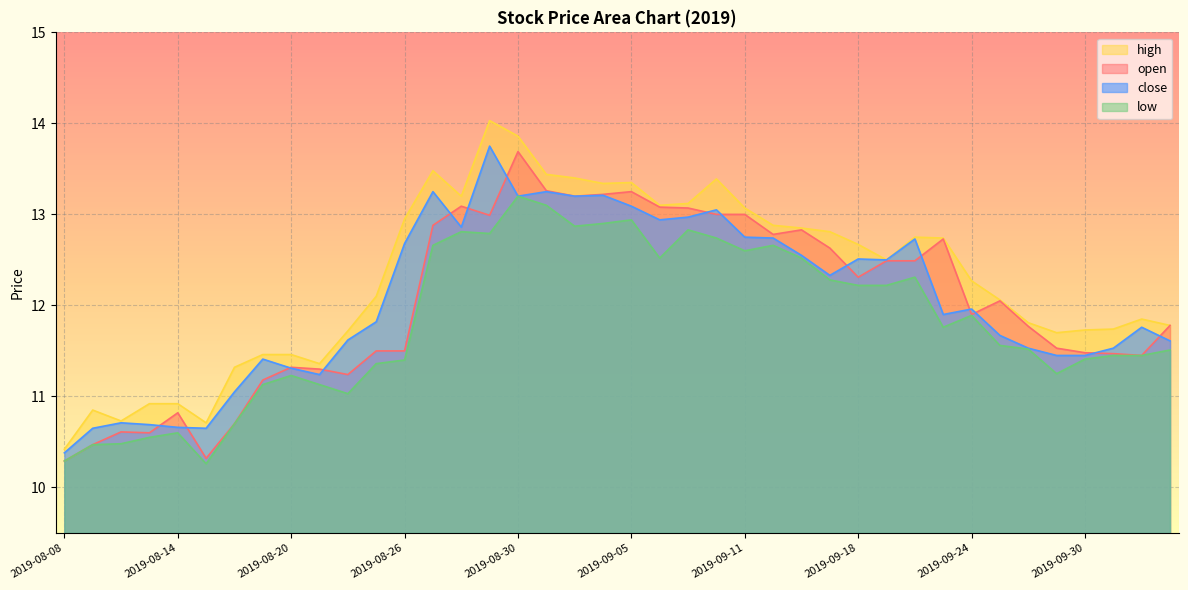

What is the maximum value shown in the chart?

14.0